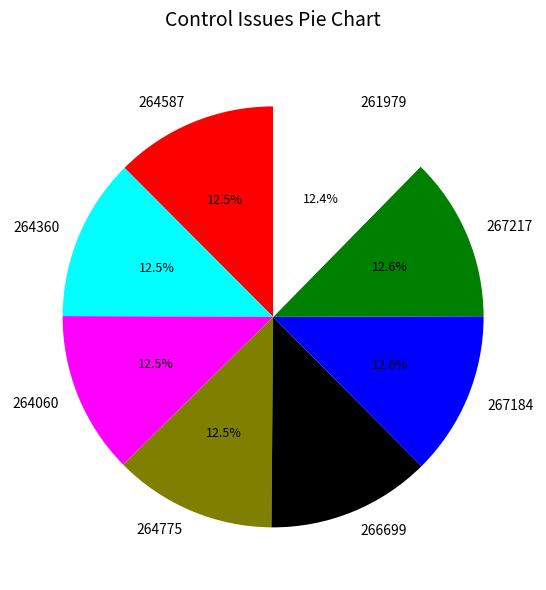

How many segments does this pie chart have?

8